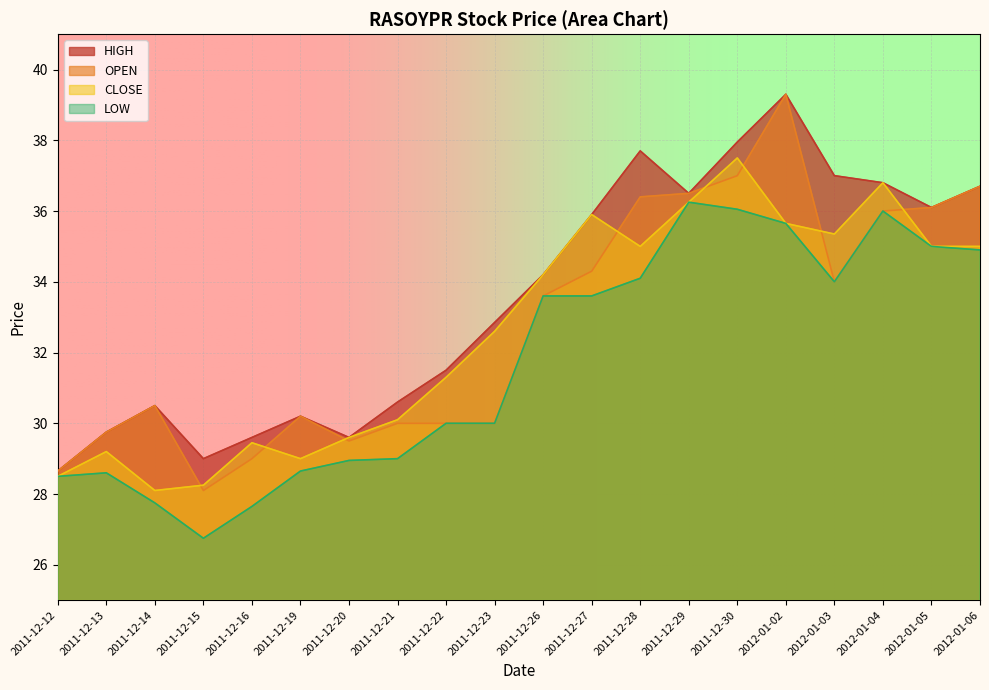

How many lines are shown in the chart?

4